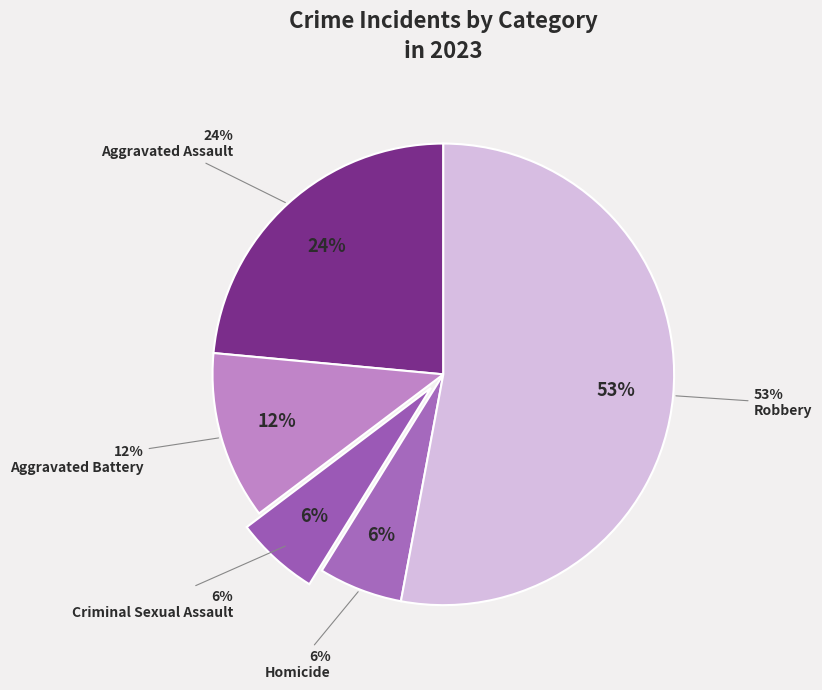

Rank the categories by value from highest to lowest.

Robbery, Aggravated Assault, Aggravated Battery, Criminal Sexual Assault, Homicide